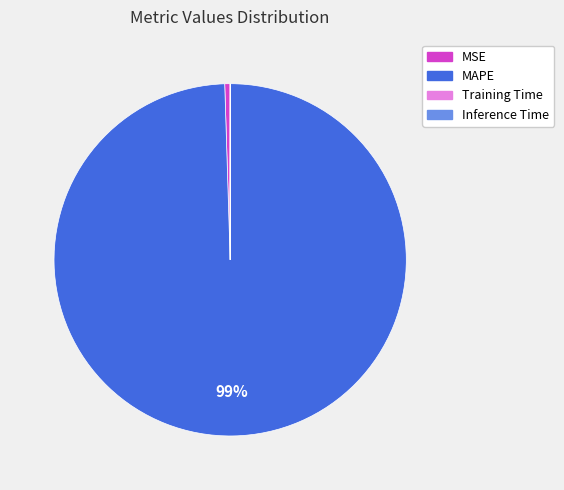

The MAPE slice represents 89% of the pie. True or false?

False